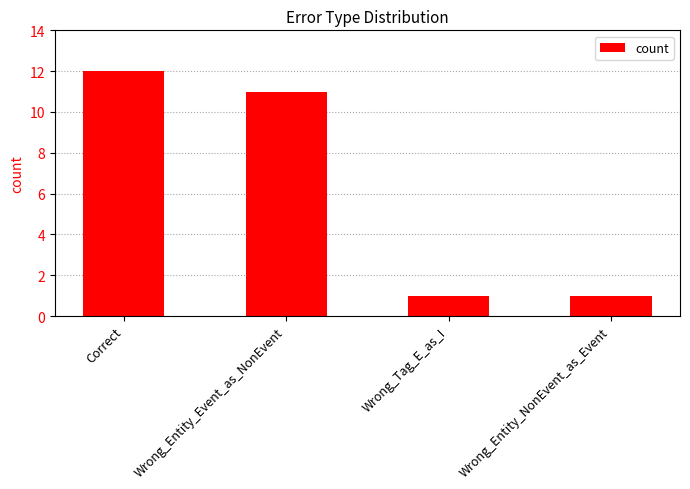

What is the value of the 4th bar from the left?

1